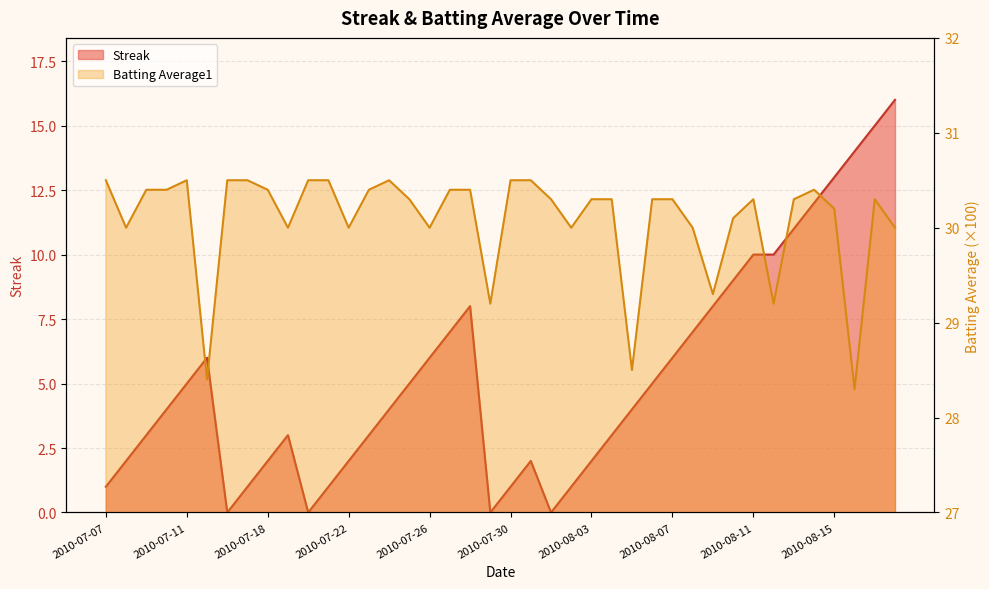

Reading left to right, what are all the values shown in this chart?

Streak: 2010-07-07=1.0	2010-07-08=2.0	2010-07-09=3.0	2010-07-10=4.0	2010-07-11=5.0	2010-07-15=6.0	2010-07-16=0.0	2010-07-17=1.0	2010-07-18=2.0	2010-07-19=3.0	2010-07-20=0.0	2010-07-21=1.0	2010-07-22=2.0	2010-07-23=3.0	2010-07-24=4.0	2010-07-25=5.0	2010-07-26=6.0	2010-07-27=7.0	2010-07-28=8.0	2010-07-29=0.0	2010-07-30=1.0	2010-07-31=2.0	2010-08-01=0.0	2010-08-02=1.0	2010-08-03=2.0	2010-08-04=3.0	2010-08-05=4.0	2010-08-06=5.0	2010-08-07=6.0	2010-08-08=7.0	2010-08-09=8.0	2010-08-10=9.0	2010-08-11=10.0	2010-08-12=10.0	2010-08-13=11.0	2010-08-14=12.0	2010-08-15=13.0	2010-08-16=14.0	2010-08-17=15.0	2010-08-18=16.0
Batting Average1: 2010-07-07=30.5	2010-07-08=30.0	2010-07-09=30.4	2010-07-10=30.4	2010-07-11=30.5	2010-07-15=28.4	2010-07-16=30.5	2010-07-17=30.5	2010-07-18=30.4	2010-07-19=30.0	2010-07-20=30.5	2010-07-21=30.5	2010-07-22=30.0	2010-07-23=30.4	2010-07-24=30.5	2010-07-25=30.3	2010-07-26=30.0	2010-07-27=30.4	2010-07-28=30.4	2010-07-29=29.2	2010-07-30=30.5	2010-07-31=30.5	2010-08-01=30.3	2010-08-02=30.0	2010-08-03=30.3	2010-08-04=30.3	2010-08-05=28.5	2010-08-06=30.3	2010-08-07=30.3	2010-08-08=30.0	2010-08-09=29.3	2010-08-10=30.1	2010-08-11=30.3	2010-08-12=29.2	2010-08-13=30.3	2010-08-14=30.4	2010-08-15=30.2	2010-08-16=28.3	2010-08-17=30.3	2010-08-18=30.0